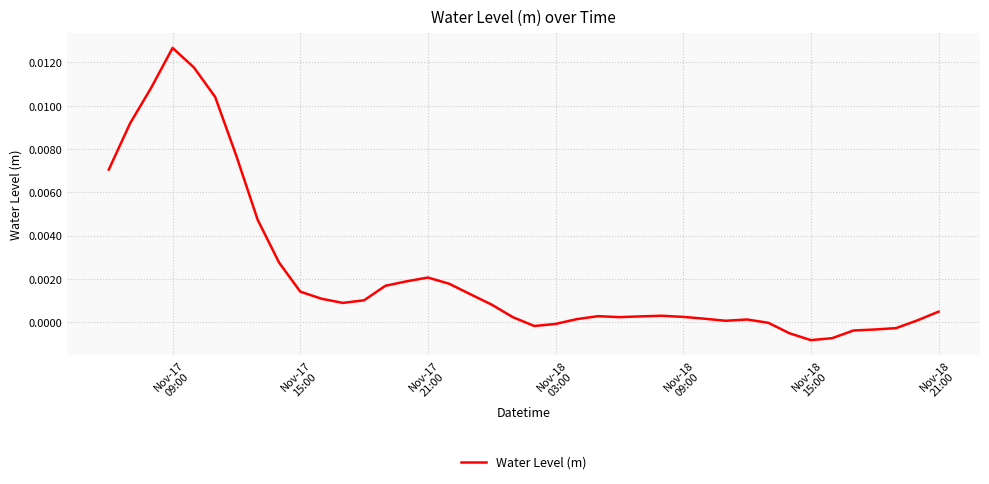

At which category does the data reach its first local peak?

Nov-17
09:00